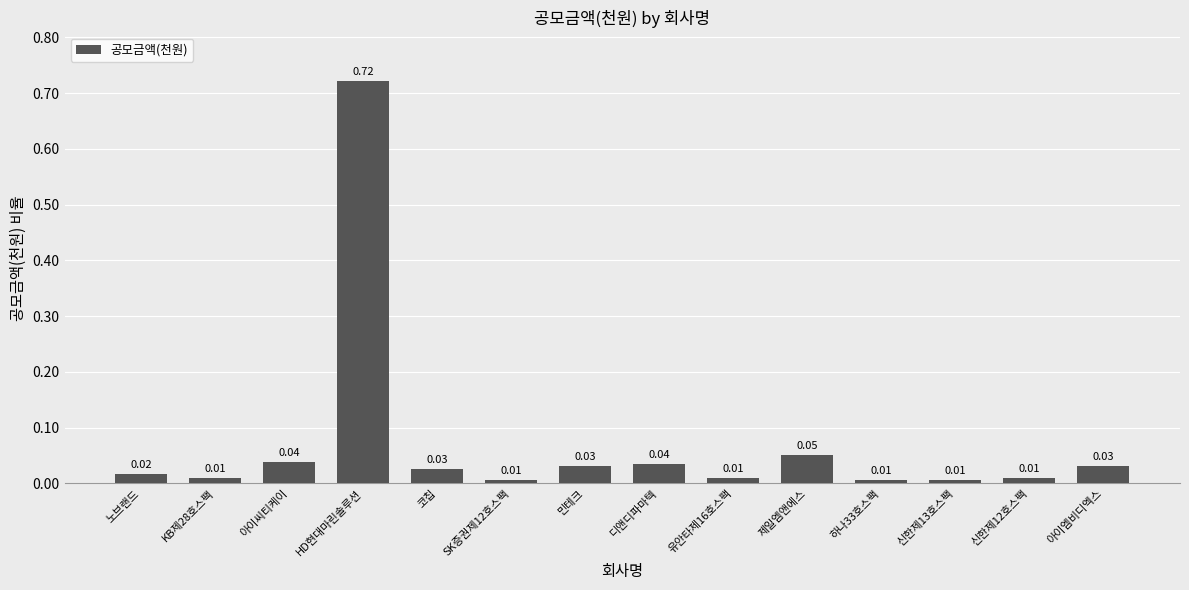

At which category does the chart reach its peak across all series?

HD현대마린솔루션